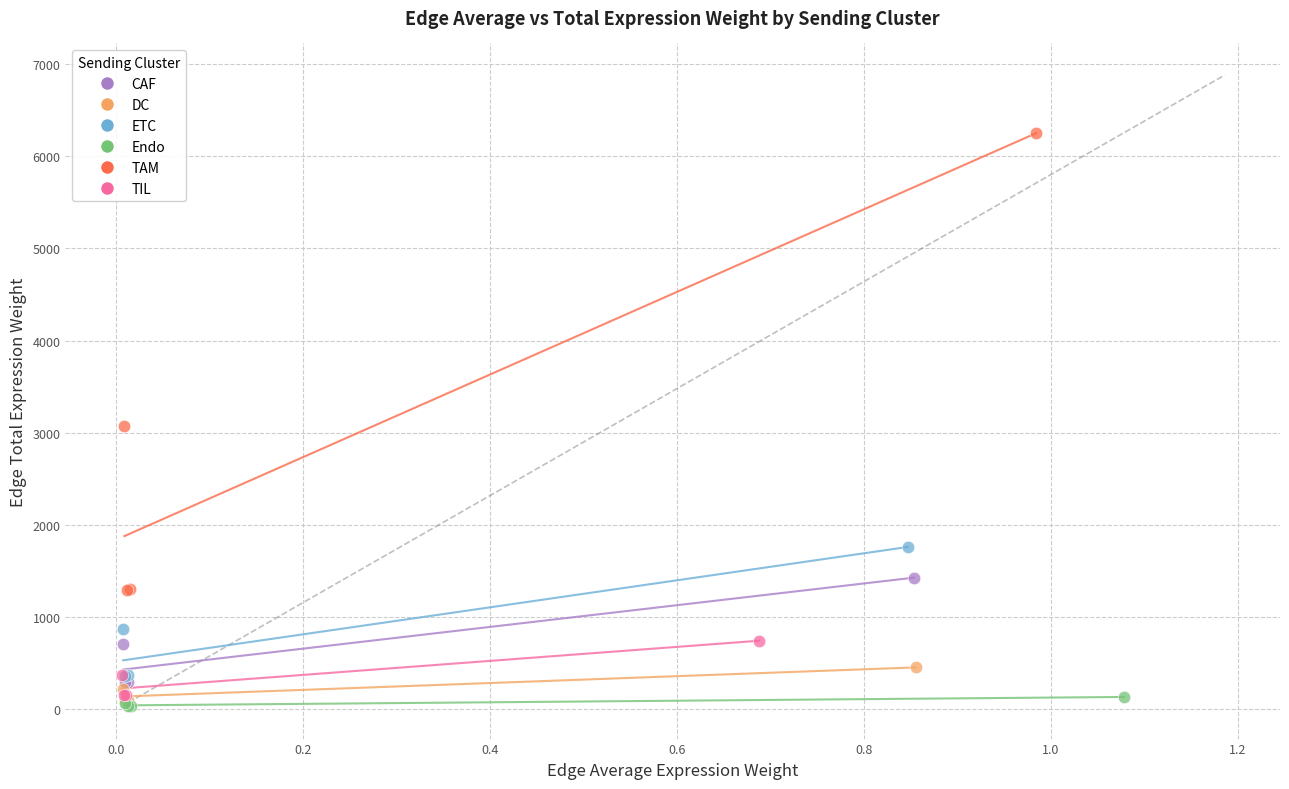

Which series contains the highest Y value?

TAM